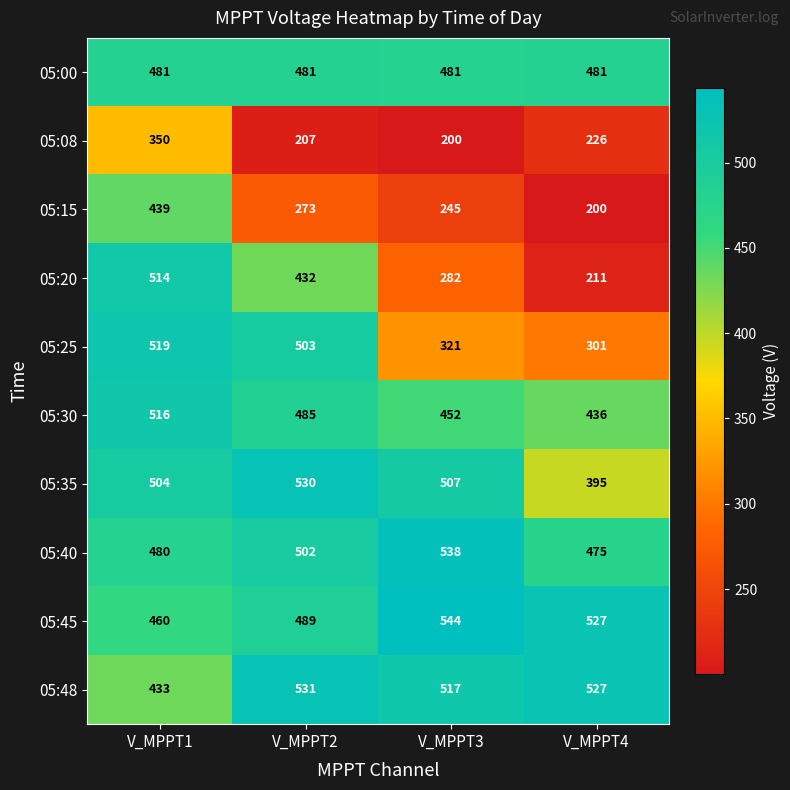

Which series has the largest range (max minus min)?

05:20